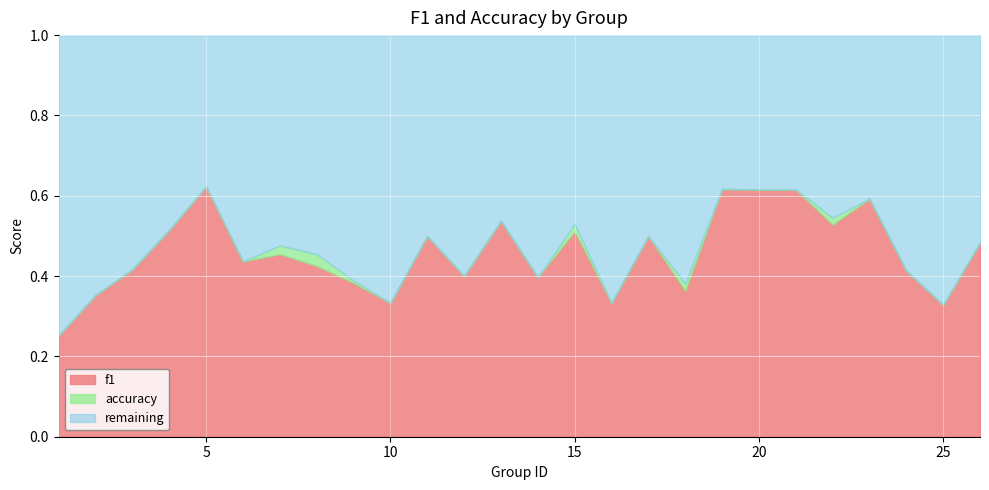

True or false: f1 has a value of 0.2 at 14.

False